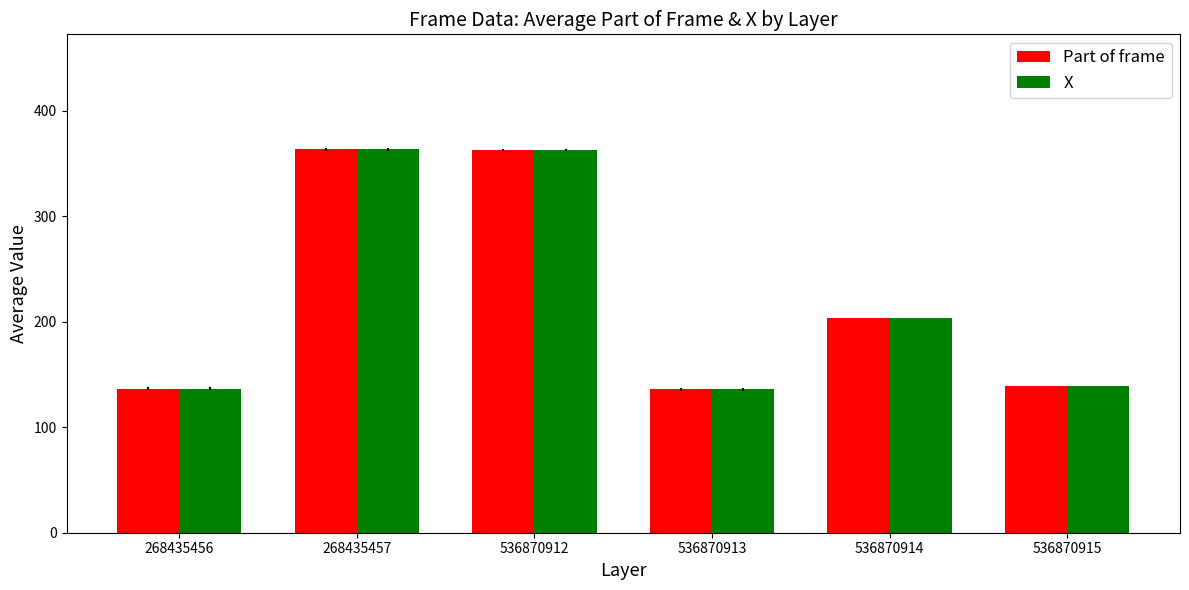

What is the difference between the Part of frame values at 268435457 and 268435456?

226.9